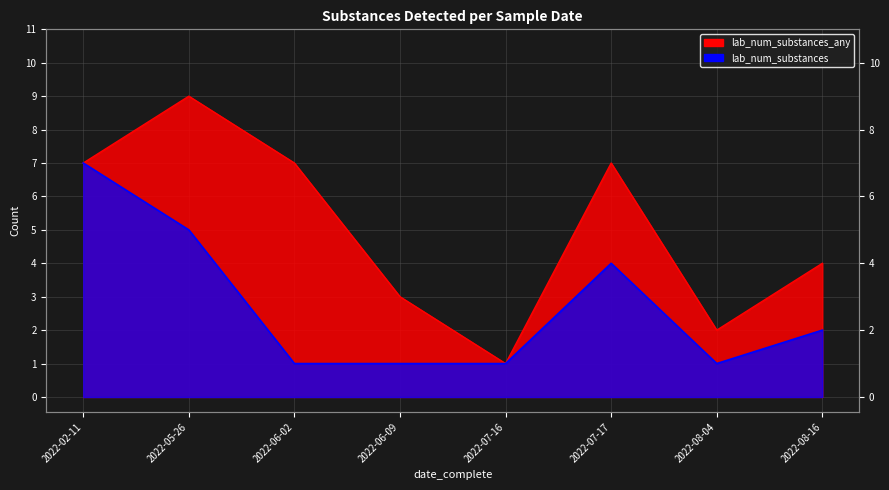

Reading left to right, what are all the values shown in this chart?

lab_num_substances_any: 2022-02-11=7	2022-05-26=9	2022-06-02=7	2022-06-09=3	2022-07-16=1	2022-07-17=7	2022-08-04=2	2022-08-16=4
lab_num_substances: 2022-02-11=7	2022-05-26=5	2022-06-02=1	2022-06-09=1	2022-07-16=1	2022-07-17=4	2022-08-04=1	2022-08-16=2